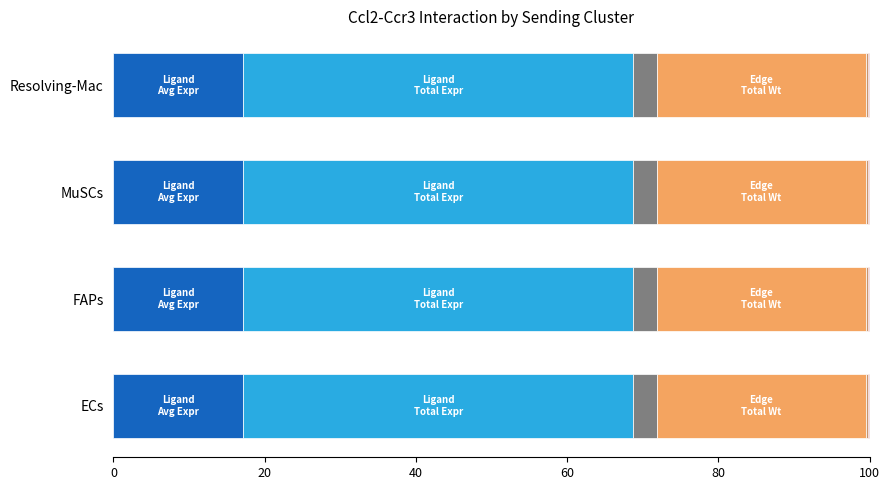

How many data points does each series have?

4